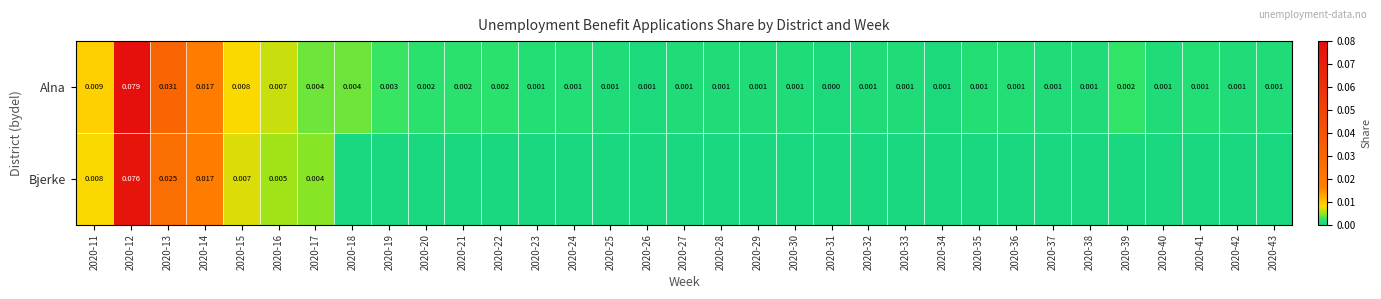

Between 2020-15 and 2020-13, which is larger?

2020-13